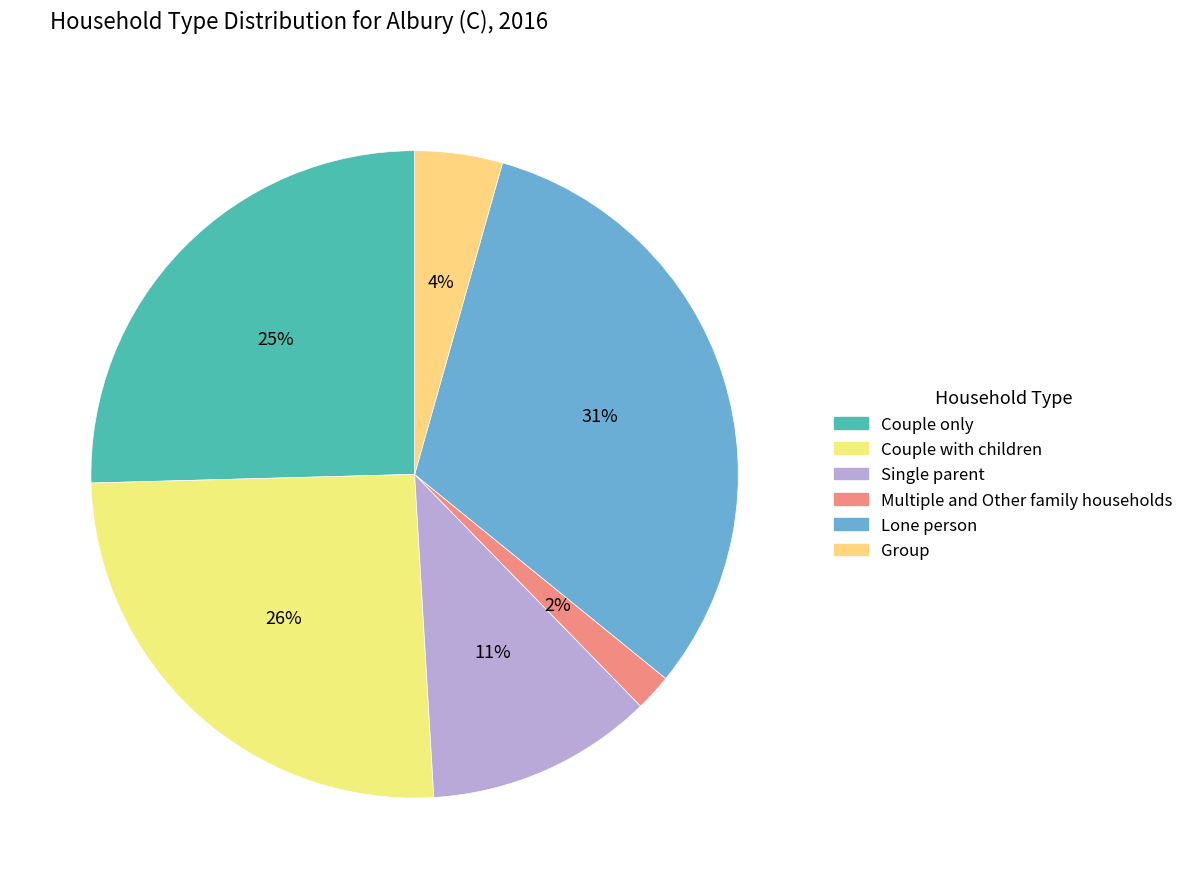

Combined, what portion of the pie is Lone person and Group?

35.9%